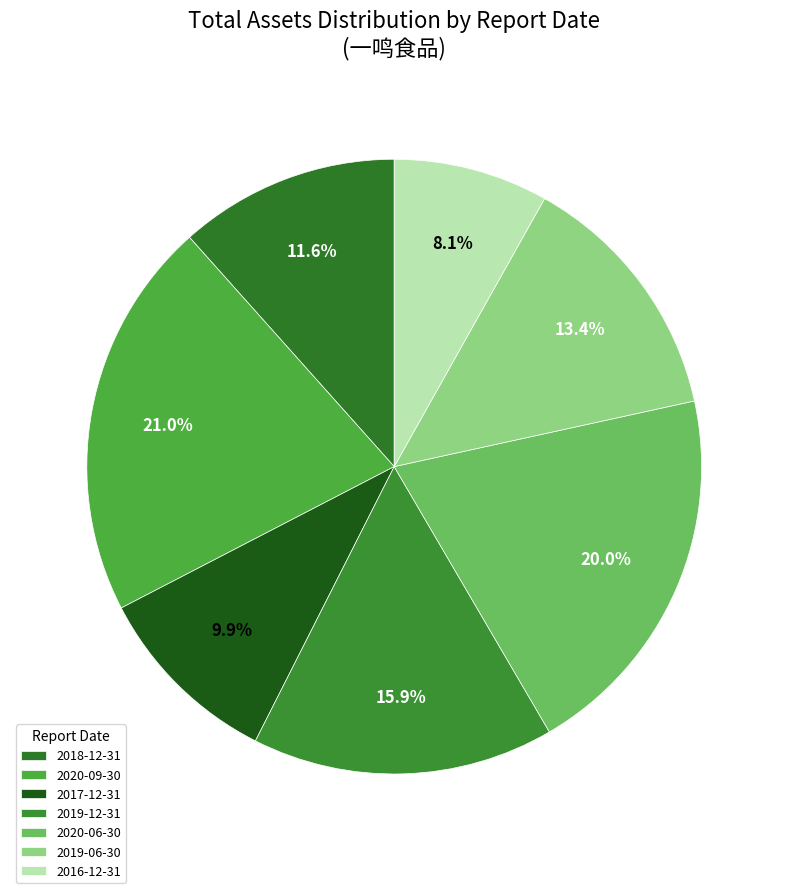

Rank the categories by value from lowest to highest.

2016-12-31, 2017-12-31, 2018-12-31, 2019-06-30, 2019-12-31, 2020-06-30, 2020-09-30